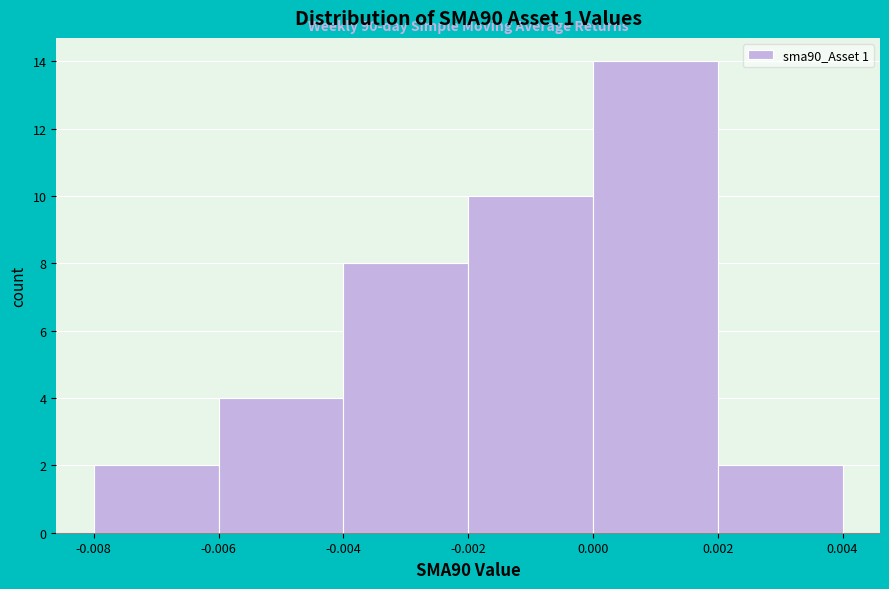

Which range on the x-axis has the tallest bar?

0.000 to 0.002